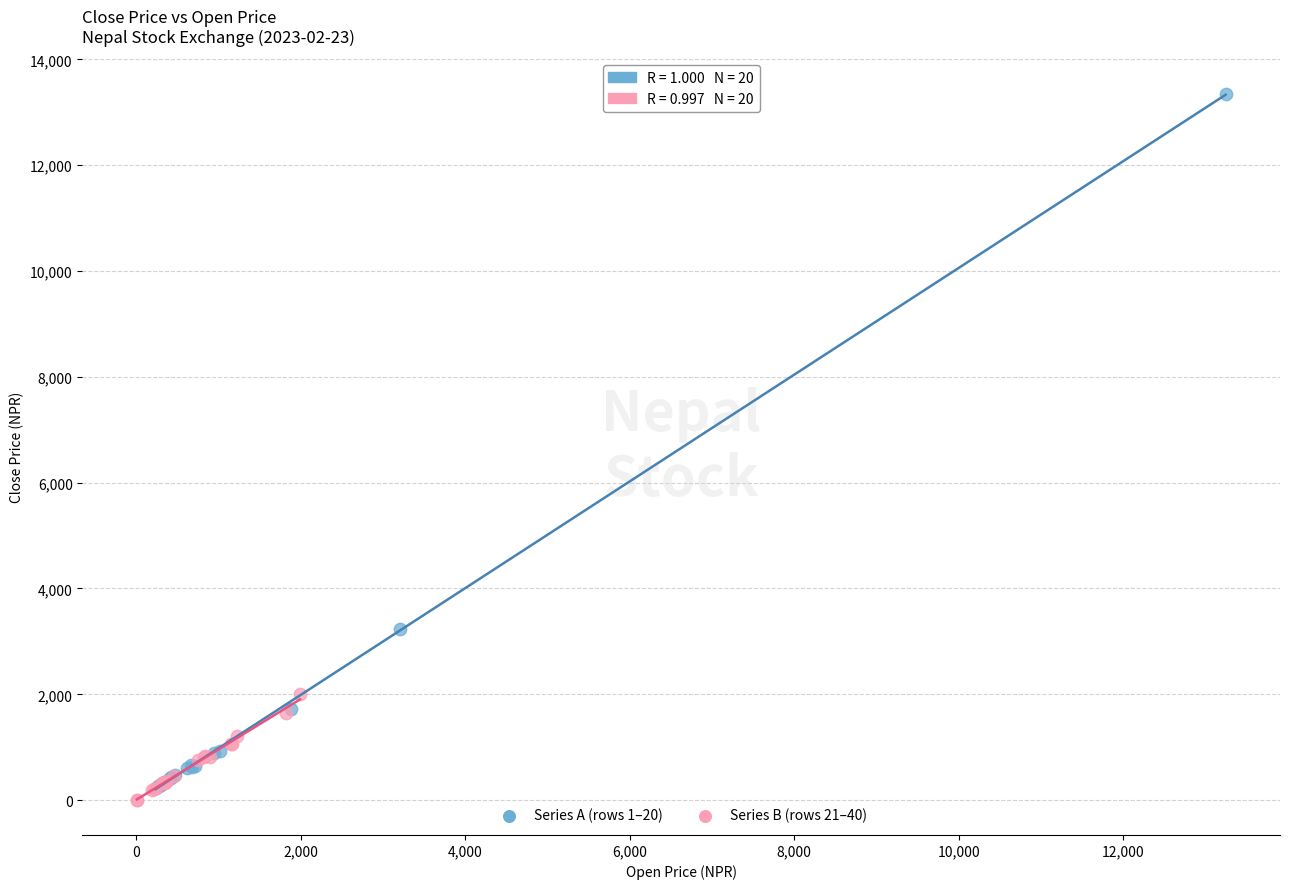

Which series reaches the maximum Y coordinate?

Series A (rows 1–20)